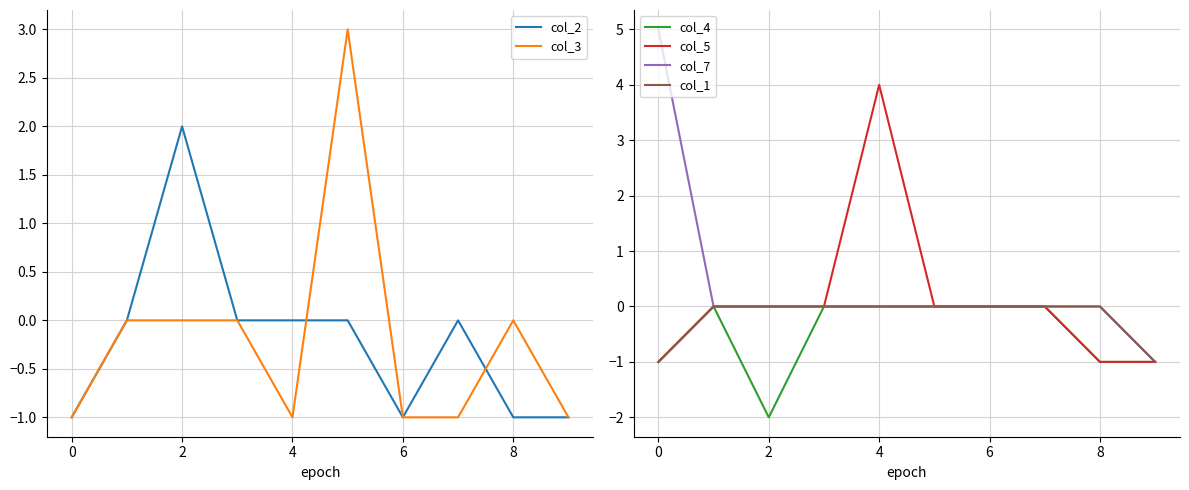

The col_3 series shows 0 at 7. True or false?

False